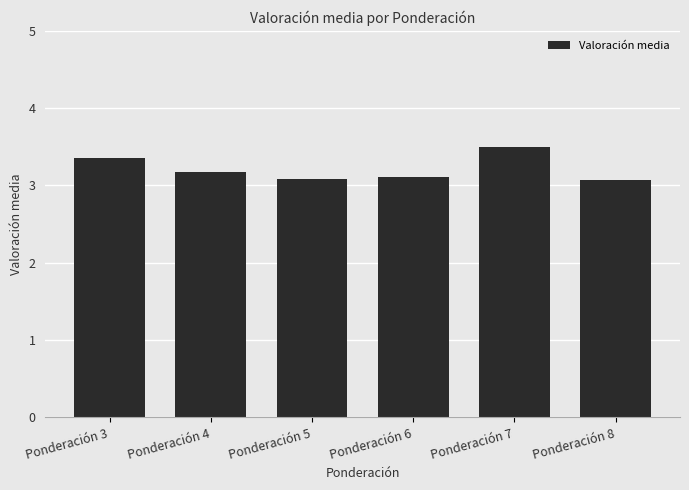

The value at Ponderación 3 is 4.9. True or false?

False